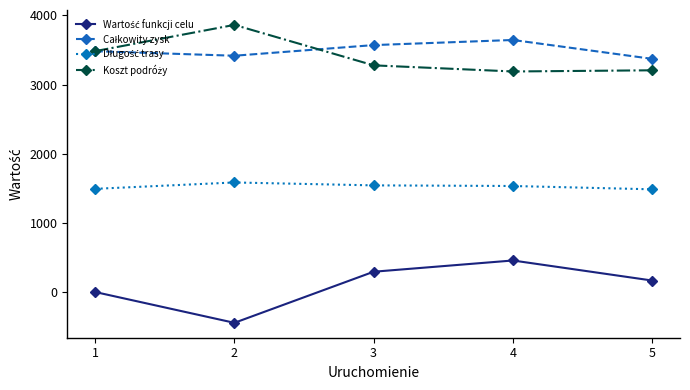

What is the total value across all series at 3?

8684.0